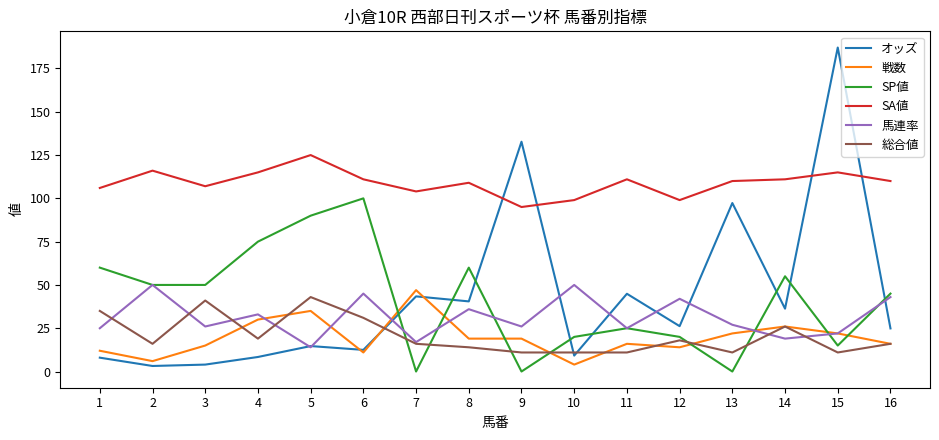

What is the maximum value shown in the chart?

187.1